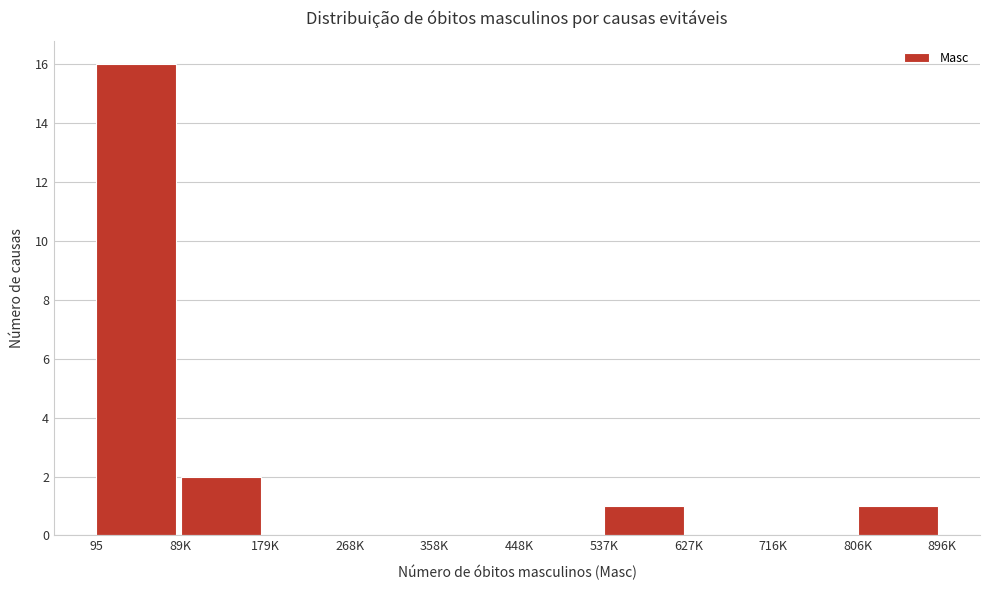

Reading left to right, list all the values displayed in this chart.

95=16	89K=2	179K=0	268K=0	358K=0	448K=0	537K=1	627K=0	716K=0	806K=1